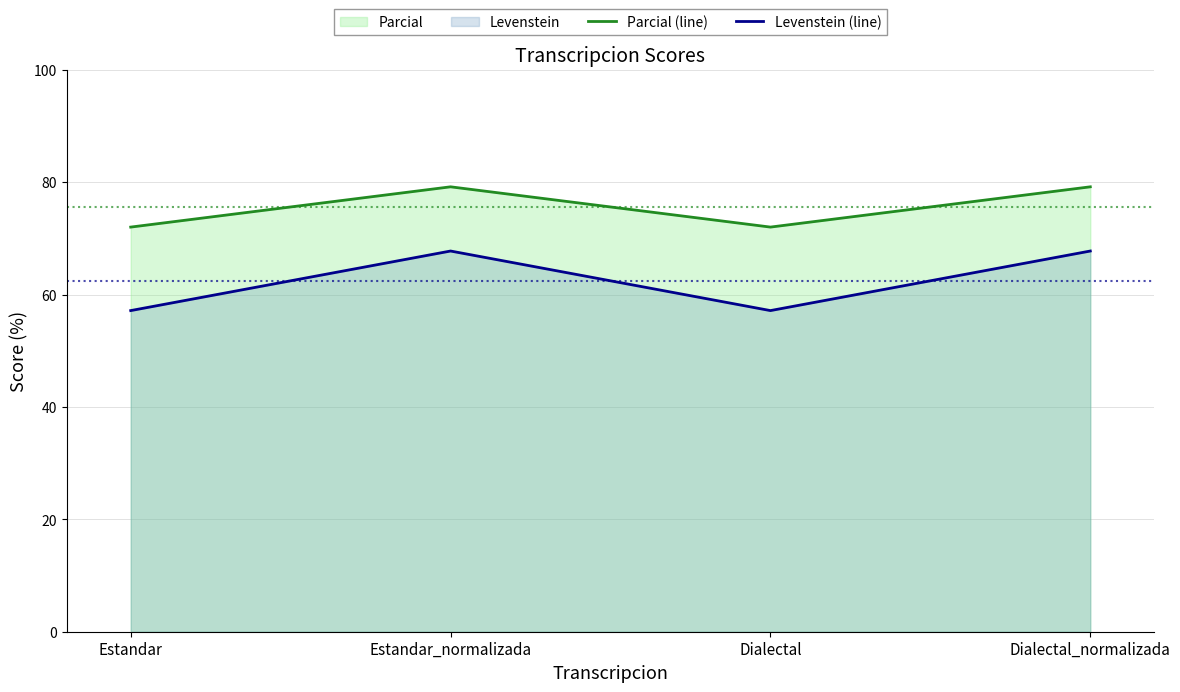

What is the total value across all series at Dialectal?

129.1